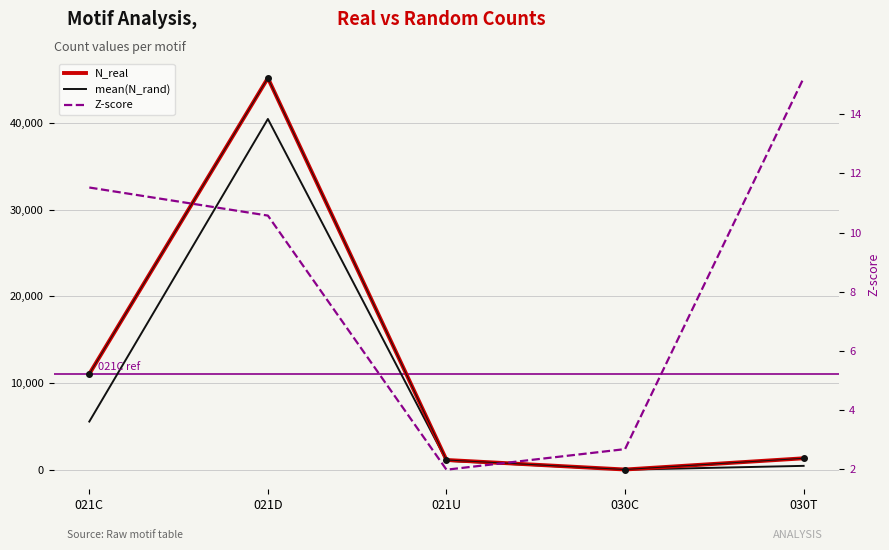

What position from the right is 021D?

4